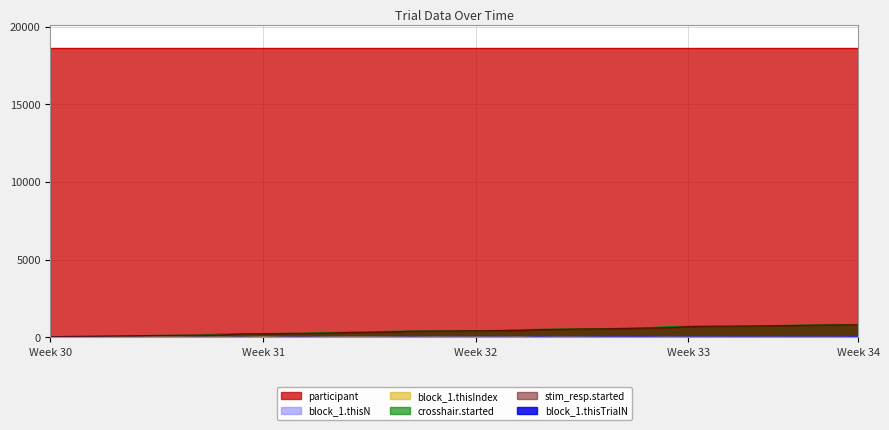

Is it true that block_1.thisIndex equals 78.6 at Week 31?

False